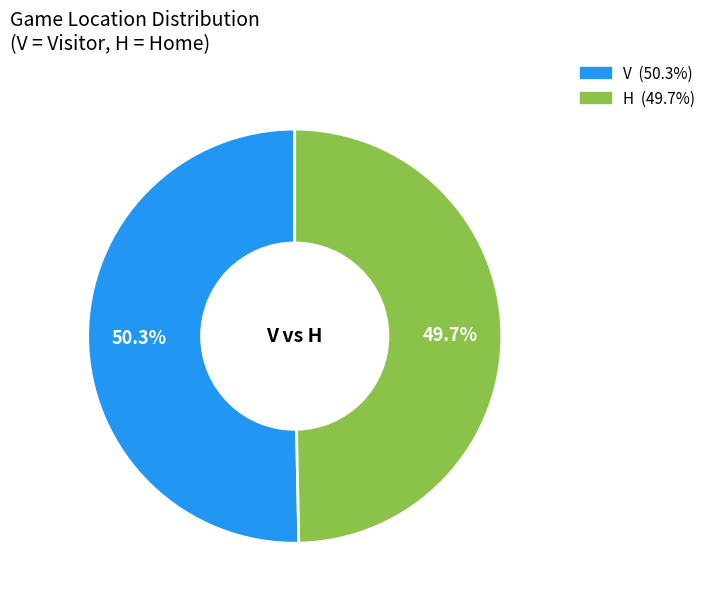

True or false: H accounts for 50% of the total.

True